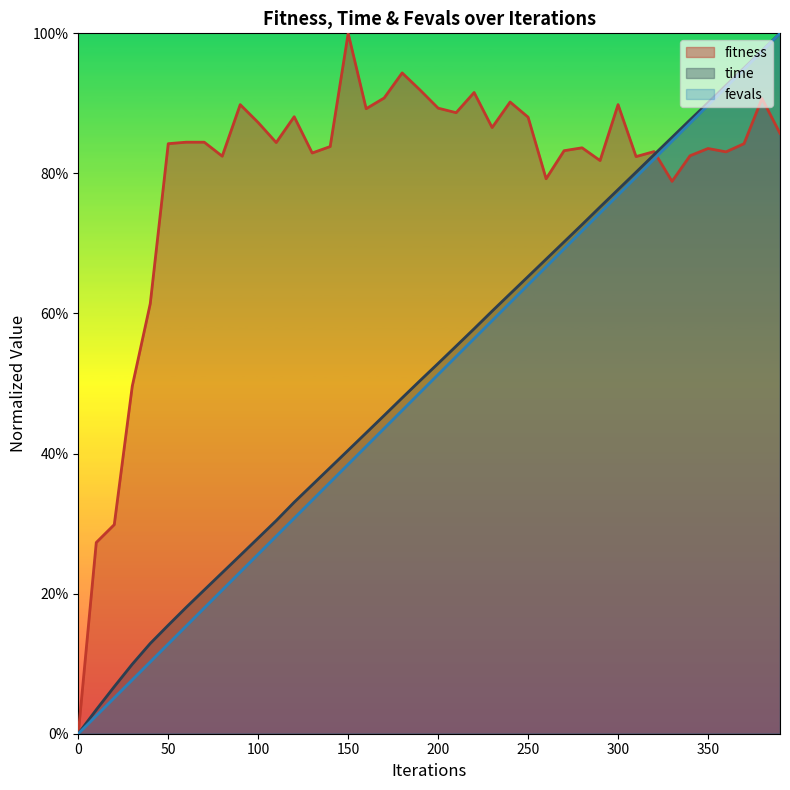

Reading left to right, extract all data points from this chart.

fitness: 0=0.0	10=0.3	20=0.3	30=0.5	40=0.6	50=0.8	60=0.8	70=0.8	80=0.8	90=0.9	100=0.9	110=0.8	120=0.9	130=0.8	140=0.8	150=1.0	160=0.9	170=0.9	180=0.9	190=0.9	200=0.9	210=0.9	220=0.9	230=0.9	240=0.9	250=0.9	260=0.8	270=0.8	280=0.8	290=0.8	300=0.9	310=0.8	320=0.8	330=0.8	340=0.8	350=0.8	360=0.8	370=0.8	380=0.9	390=0.9
time: 0=0.0	10=0.0	20=0.1	30=0.1	40=0.1	50=0.2	60=0.2	70=0.2	80=0.2	90=0.3	100=0.3	110=0.3	120=0.3	130=0.4	140=0.4	150=0.4	160=0.4	170=0.5	180=0.5	190=0.5	200=0.5	210=0.6	220=0.6	230=0.6	240=0.6	250=0.7	260=0.7	270=0.7	280=0.7	290=0.8	300=0.8	310=0.8	320=0.8	330=0.9	340=0.9	350=0.9	360=0.9	370=1.0	380=1.0	390=1.0
fevals: 0=0.0	10=0.0	20=0.1	30=0.1	40=0.1	50=0.1	60=0.2	70=0.2	80=0.2	90=0.2	100=0.3	110=0.3	120=0.3	130=0.3	140=0.4	150=0.4	160=0.4	170=0.4	180=0.5	190=0.5	200=0.5	210=0.5	220=0.6	230=0.6	240=0.6	250=0.6	260=0.7	270=0.7	280=0.7	290=0.7	300=0.8	310=0.8	320=0.8	330=0.8	340=0.9	350=0.9	360=0.9	370=0.9	380=1.0	390=1.0